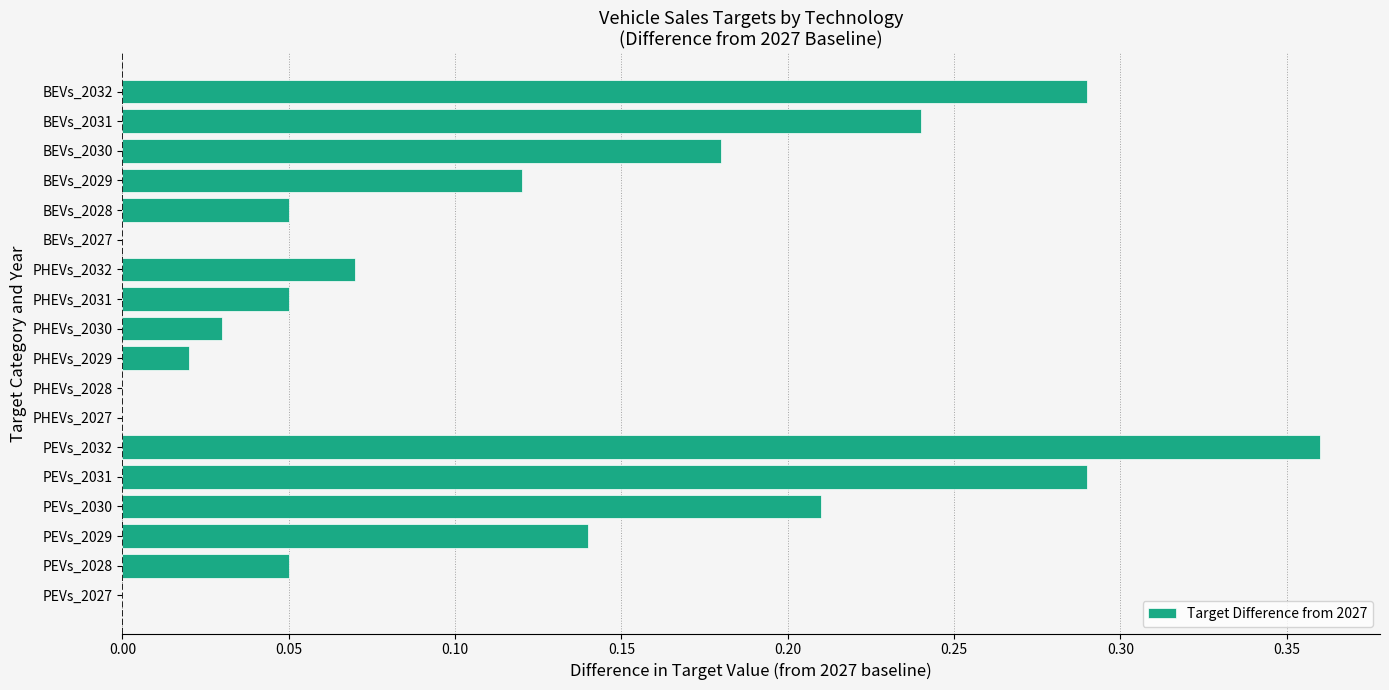

Between PEVs_2030 and BEVs_2029, which is larger?

PEVs_2030